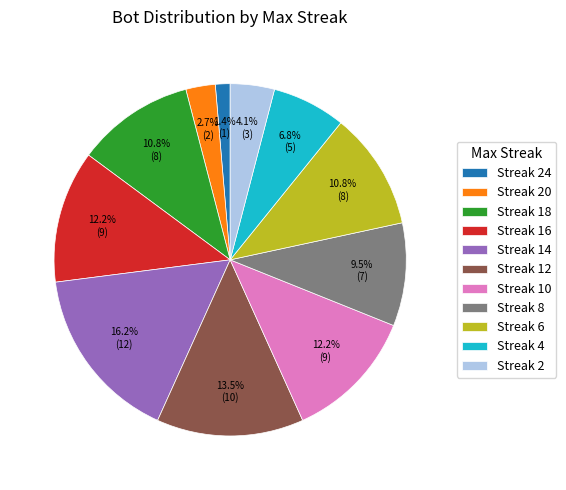

Is Streak 12 the majority of the pie?

No